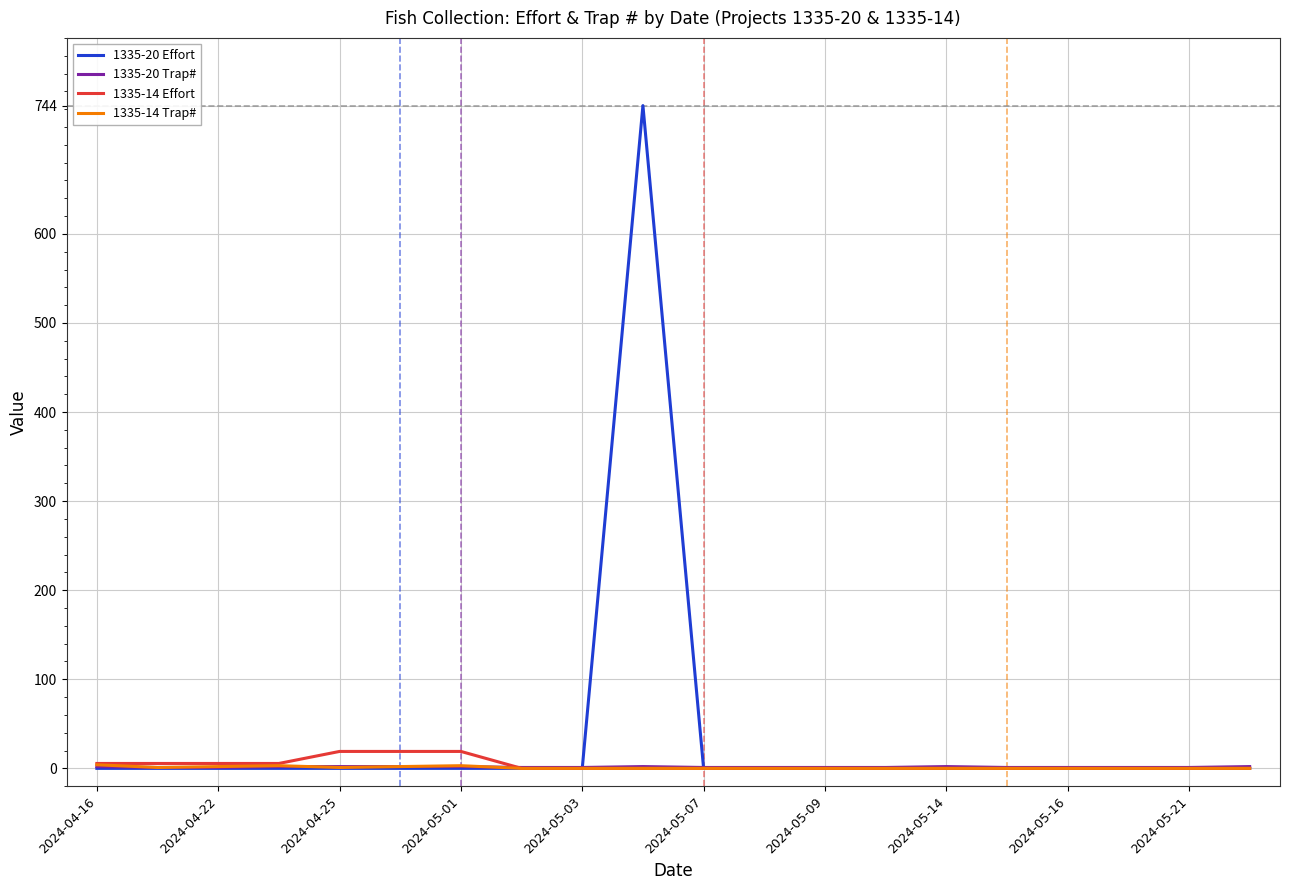

Count the 1335-14 Trap# values in the range 0 to 2.

17